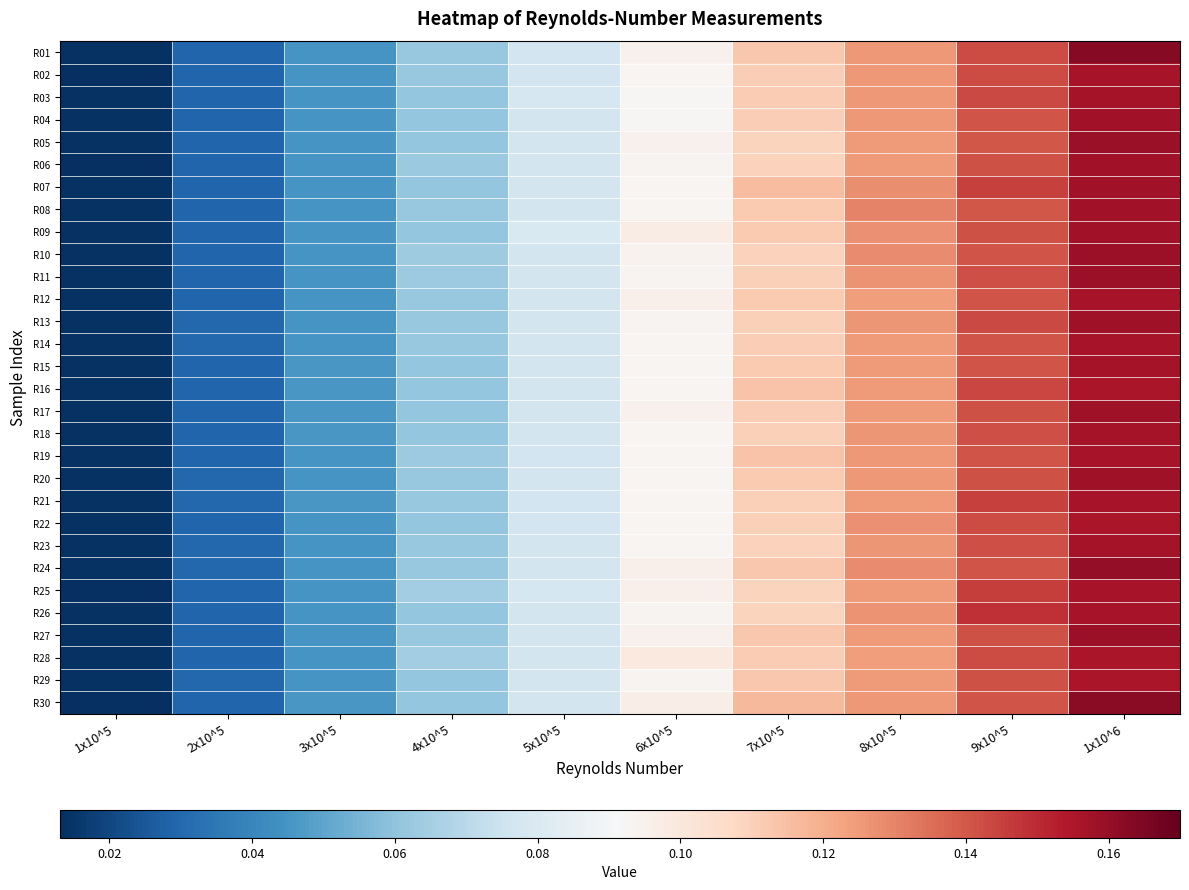

Reading left to right, extract all data points from this chart.

R01: 1x10^5=0.0	2x10^5=0.0	3x10^5=0.0	4x10^5=0.1	5x10^5=0.1	6x10^5=0.1	7x10^5=0.1	8x10^5=0.1	9x10^5=0.1	1x10^6=0.2
R02: 1x10^5=0.0	2x10^5=0.0	3x10^5=0.0	4x10^5=0.1	5x10^5=0.1	6x10^5=0.1	7x10^5=0.1	8x10^5=0.1	9x10^5=0.1	1x10^6=0.2
R03: 1x10^5=0.0	2x10^5=0.0	3x10^5=0.0	4x10^5=0.1	5x10^5=0.1	6x10^5=0.1	7x10^5=0.1	8x10^5=0.1	9x10^5=0.1	1x10^6=0.2
R04: 1x10^5=0.0	2x10^5=0.0	3x10^5=0.0	4x10^5=0.1	5x10^5=0.1	6x10^5=0.1	7x10^5=0.1	8x10^5=0.1	9x10^5=0.1	1x10^6=0.2
R05: 1x10^5=0.0	2x10^5=0.0	3x10^5=0.0	4x10^5=0.1	5x10^5=0.1	6x10^5=0.1	7x10^5=0.1	8x10^5=0.1	9x10^5=0.1	1x10^6=0.2
R06: 1x10^5=0.0	2x10^5=0.0	3x10^5=0.0	4x10^5=0.1	5x10^5=0.1	6x10^5=0.1	7x10^5=0.1	8x10^5=0.1	9x10^5=0.1	1x10^6=0.2
R07: 1x10^5=0.0	2x10^5=0.0	3x10^5=0.0	4x10^5=0.1	5x10^5=0.1	6x10^5=0.1	7x10^5=0.1	8x10^5=0.1	9x10^5=0.1	1x10^6=0.2
R08: 1x10^5=0.0	2x10^5=0.0	3x10^5=0.0	4x10^5=0.1	5x10^5=0.1	6x10^5=0.1	7x10^5=0.1	8x10^5=0.1	9x10^5=0.1	1x10^6=0.2
R09: 1x10^5=0.0	2x10^5=0.0	3x10^5=0.0	4x10^5=0.1	5x10^5=0.1	6x10^5=0.1	7x10^5=0.1	8x10^5=0.1	9x10^5=0.1	1x10^6=0.2
R10: 1x10^5=0.0	2x10^5=0.0	3x10^5=0.0	4x10^5=0.1	5x10^5=0.1	6x10^5=0.1	7x10^5=0.1	8x10^5=0.1	9x10^5=0.1	1x10^6=0.2
R11: 1x10^5=0.0	2x10^5=0.0	3x10^5=0.0	4x10^5=0.1	5x10^5=0.1	6x10^5=0.1	7x10^5=0.1	8x10^5=0.1	9x10^5=0.1	1x10^6=0.2
R12: 1x10^5=0.0	2x10^5=0.0	3x10^5=0.0	4x10^5=0.1	5x10^5=0.1	6x10^5=0.1	7x10^5=0.1	8x10^5=0.1	9x10^5=0.1	1x10^6=0.2
R13: 1x10^5=0.0	2x10^5=0.0	3x10^5=0.0	4x10^5=0.1	5x10^5=0.1	6x10^5=0.1	7x10^5=0.1	8x10^5=0.1	9x10^5=0.1	1x10^6=0.2
R14: 1x10^5=0.0	2x10^5=0.0	3x10^5=0.0	4x10^5=0.1	5x10^5=0.1	6x10^5=0.1	7x10^5=0.1	8x10^5=0.1	9x10^5=0.1	1x10^6=0.2
R15: 1x10^5=0.0	2x10^5=0.0	3x10^5=0.0	4x10^5=0.1	5x10^5=0.1	6x10^5=0.1	7x10^5=0.1	8x10^5=0.1	9x10^5=0.1	1x10^6=0.2
R16: 1x10^5=0.0	2x10^5=0.0	3x10^5=0.0	4x10^5=0.1	5x10^5=0.1	6x10^5=0.1	7x10^5=0.1	8x10^5=0.1	9x10^5=0.1	1x10^6=0.2
R17: 1x10^5=0.0	2x10^5=0.0	3x10^5=0.0	4x10^5=0.1	5x10^5=0.1	6x10^5=0.1	7x10^5=0.1	8x10^5=0.1	9x10^5=0.1	1x10^6=0.2
R18: 1x10^5=0.0	2x10^5=0.0	3x10^5=0.0	4x10^5=0.1	5x10^5=0.1	6x10^5=0.1	7x10^5=0.1	8x10^5=0.1	9x10^5=0.1	1x10^6=0.2
R19: 1x10^5=0.0	2x10^5=0.0	3x10^5=0.0	4x10^5=0.1	5x10^5=0.1	6x10^5=0.1	7x10^5=0.1	8x10^5=0.1	9x10^5=0.1	1x10^6=0.2
R20: 1x10^5=0.0	2x10^5=0.0	3x10^5=0.0	4x10^5=0.1	5x10^5=0.1	6x10^5=0.1	7x10^5=0.1	8x10^5=0.1	9x10^5=0.1	1x10^6=0.2
R21: 1x10^5=0.0	2x10^5=0.0	3x10^5=0.0	4x10^5=0.1	5x10^5=0.1	6x10^5=0.1	7x10^5=0.1	8x10^5=0.1	9x10^5=0.1	1x10^6=0.2
R22: 1x10^5=0.0	2x10^5=0.0	3x10^5=0.0	4x10^5=0.1	5x10^5=0.1	6x10^5=0.1	7x10^5=0.1	8x10^5=0.1	9x10^5=0.1	1x10^6=0.2
R23: 1x10^5=0.0	2x10^5=0.0	3x10^5=0.0	4x10^5=0.1	5x10^5=0.1	6x10^5=0.1	7x10^5=0.1	8x10^5=0.1	9x10^5=0.1	1x10^6=0.2
R24: 1x10^5=0.0	2x10^5=0.0	3x10^5=0.0	4x10^5=0.1	5x10^5=0.1	6x10^5=0.1	7x10^5=0.1	8x10^5=0.1	9x10^5=0.1	1x10^6=0.2
R25: 1x10^5=0.0	2x10^5=0.0	3x10^5=0.0	4x10^5=0.1	5x10^5=0.1	6x10^5=0.1	7x10^5=0.1	8x10^5=0.1	9x10^5=0.1	1x10^6=0.2
R26: 1x10^5=0.0	2x10^5=0.0	3x10^5=0.0	4x10^5=0.1	5x10^5=0.1	6x10^5=0.1	7x10^5=0.1	8x10^5=0.1	9x10^5=0.1	1x10^6=0.2
R27: 1x10^5=0.0	2x10^5=0.0	3x10^5=0.0	4x10^5=0.1	5x10^5=0.1	6x10^5=0.1	7x10^5=0.1	8x10^5=0.1	9x10^5=0.1	1x10^6=0.2
R28: 1x10^5=0.0	2x10^5=0.0	3x10^5=0.0	4x10^5=0.1	5x10^5=0.1	6x10^5=0.1	7x10^5=0.1	8x10^5=0.1	9x10^5=0.1	1x10^6=0.2
R29: 1x10^5=0.0	2x10^5=0.0	3x10^5=0.0	4x10^5=0.1	5x10^5=0.1	6x10^5=0.1	7x10^5=0.1	8x10^5=0.1	9x10^5=0.1	1x10^6=0.2
R30: 1x10^5=0.0	2x10^5=0.0	3x10^5=0.0	4x10^5=0.1	5x10^5=0.1	6x10^5=0.1	7x10^5=0.1	8x10^5=0.1	9x10^5=0.1	1x10^6=0.2